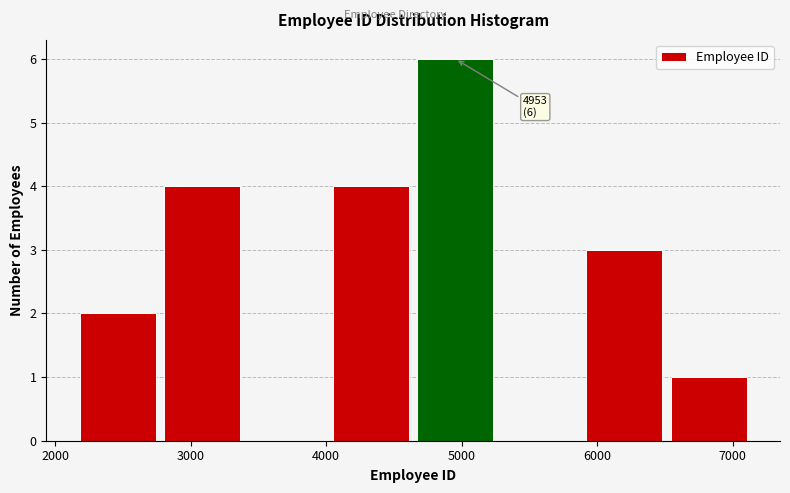

Over which range of the x-axis is the bar tallest?

4600 to 5300